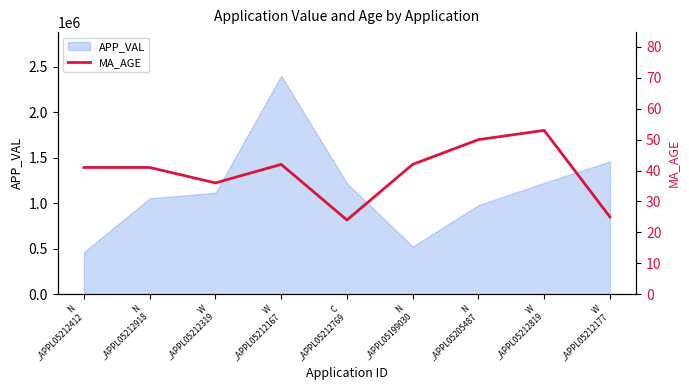

At which category does the chart reach its peak across all series?

W
_APPL05212819